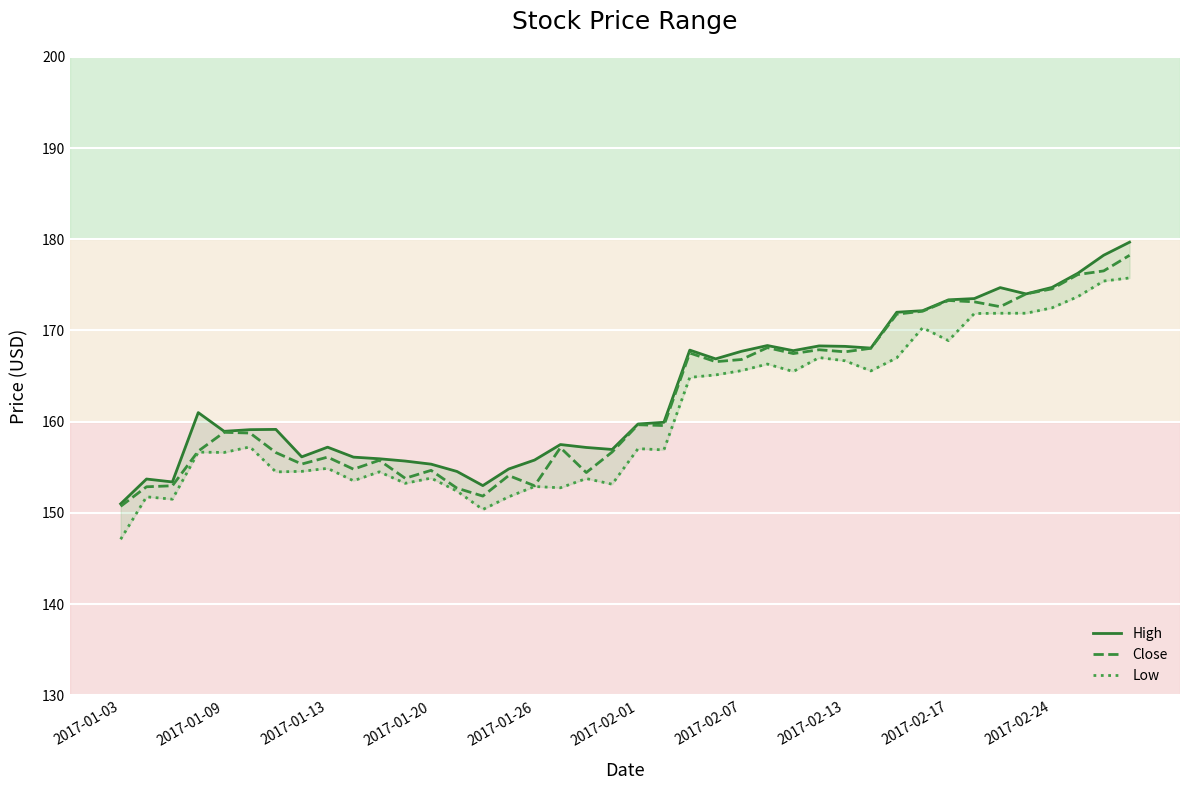

List the series in order of their overall mean, lowest first.

Low, Close, High